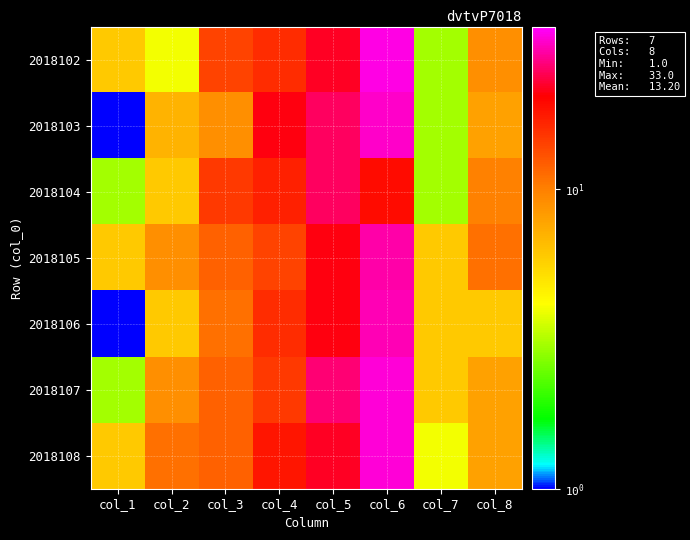

Rank the series by their maximum value, from lowest to highest.

2018104, 2018105, 2018106, 2018103, 2018107, 2018108, 2018102